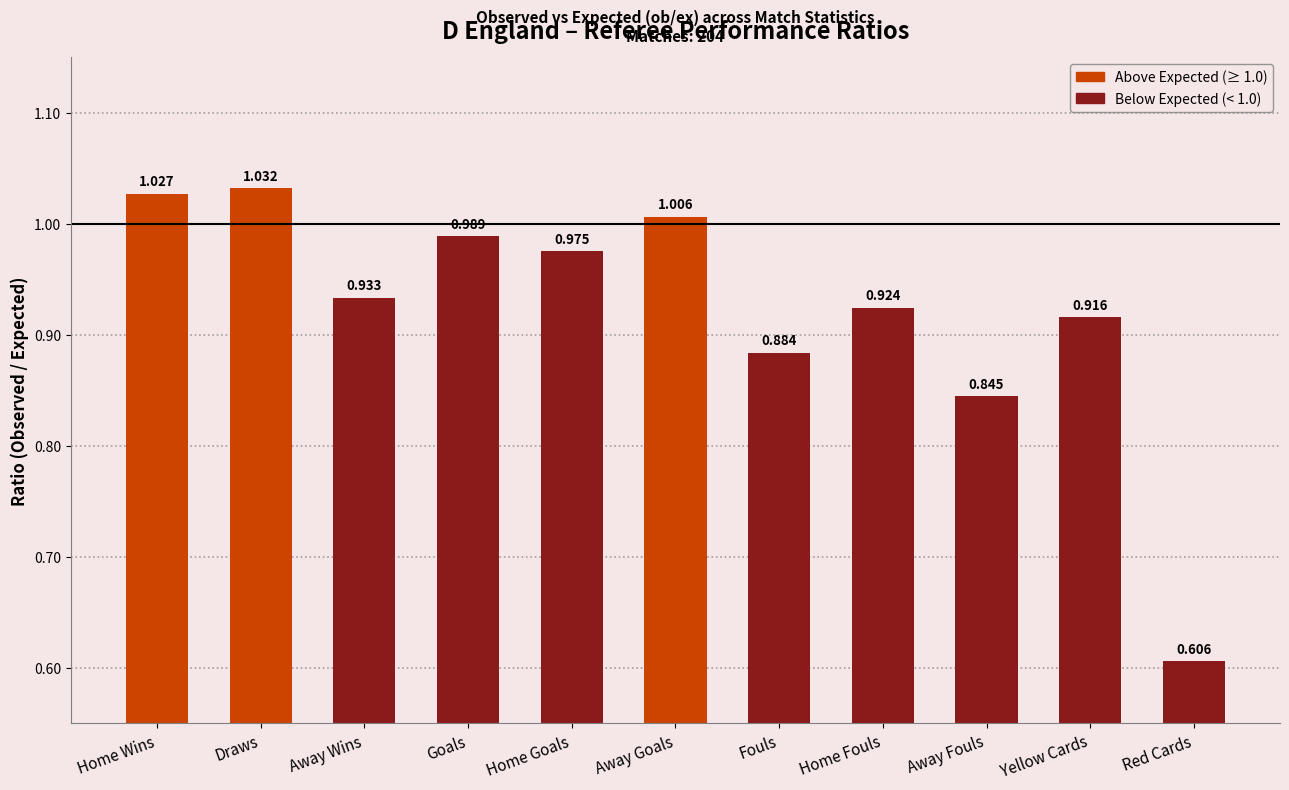

Rank the categories by value from lowest to highest.

Red Cards, Away Fouls, Fouls, Yellow Cards, Home Fouls, Away Wins, Home Goals, Goals, Away Goals, Home Wins, Draws